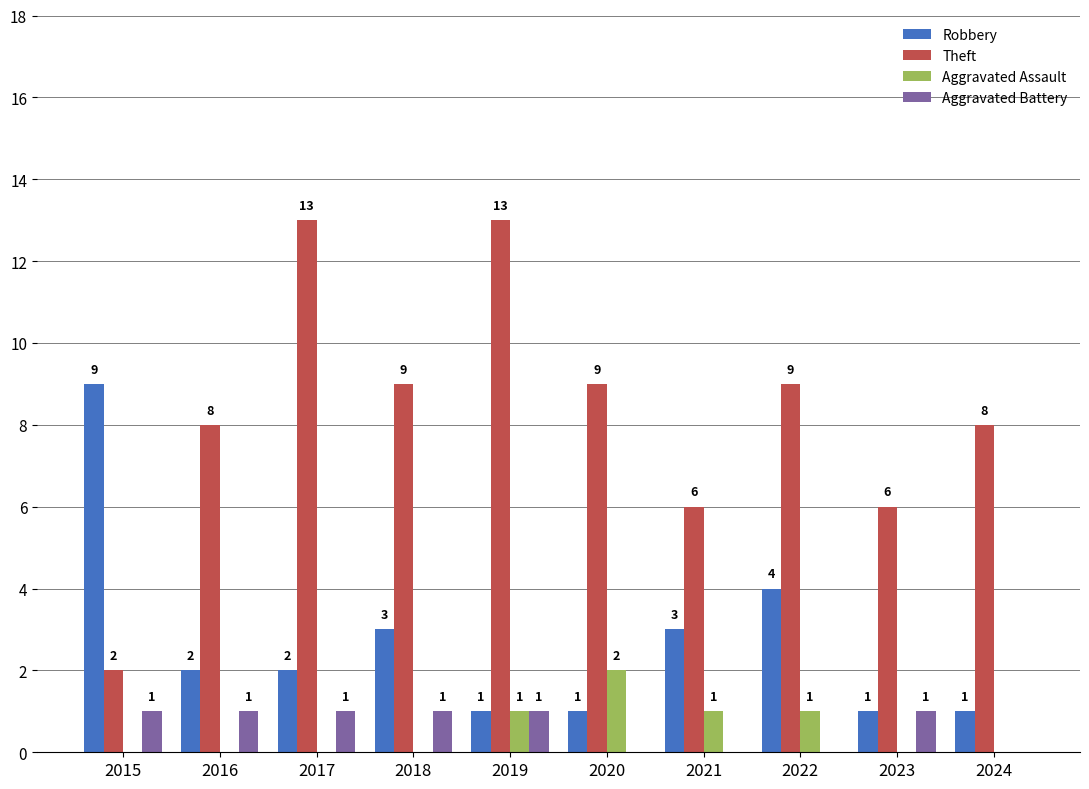

What value does the Robbery series have at 2015?

9